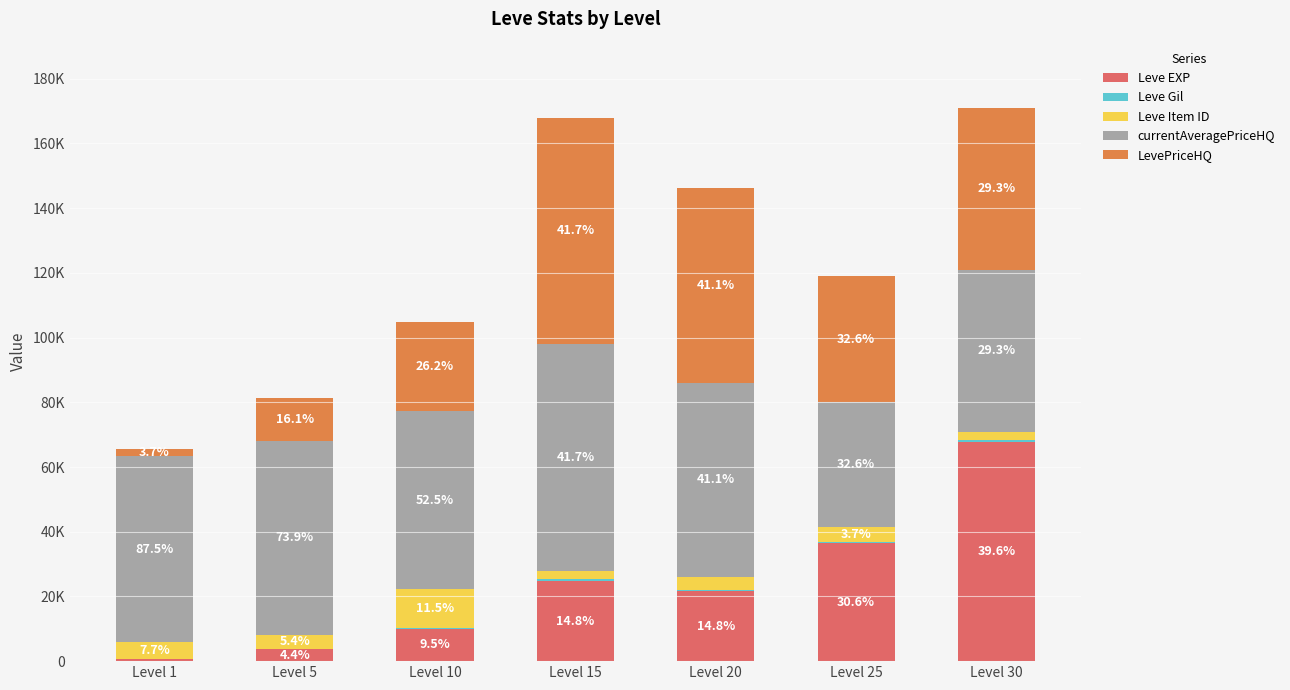

What is the difference between the maximum and minimum values in the Leve Gil series?

416